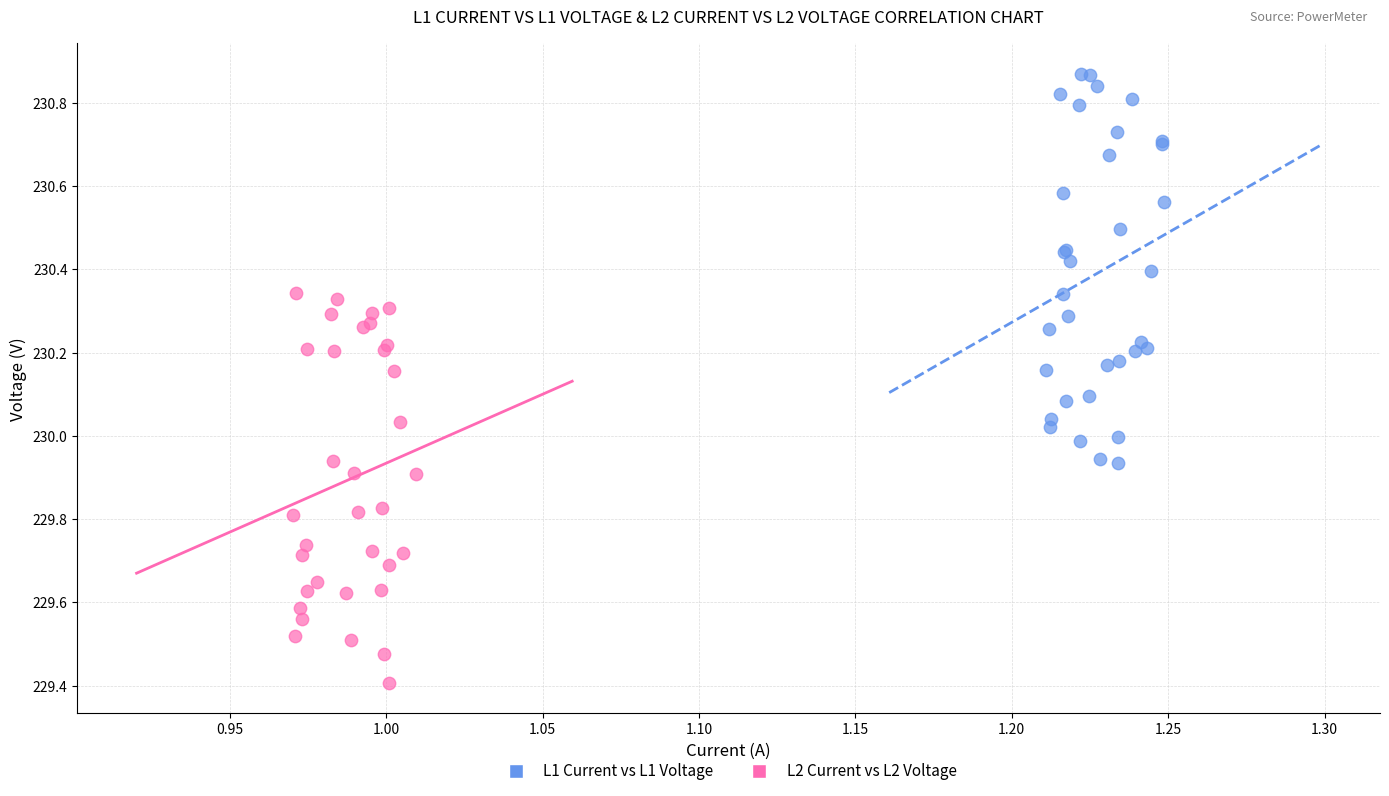

Which series contains the highest Y value?

L1 Current vs L1 Voltage